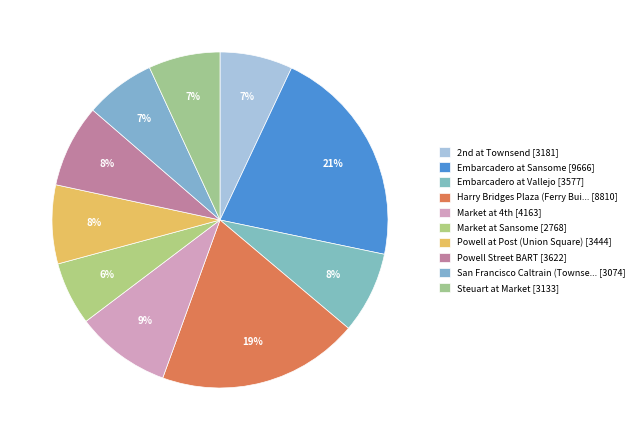

Count the number of slices in the pie.

10